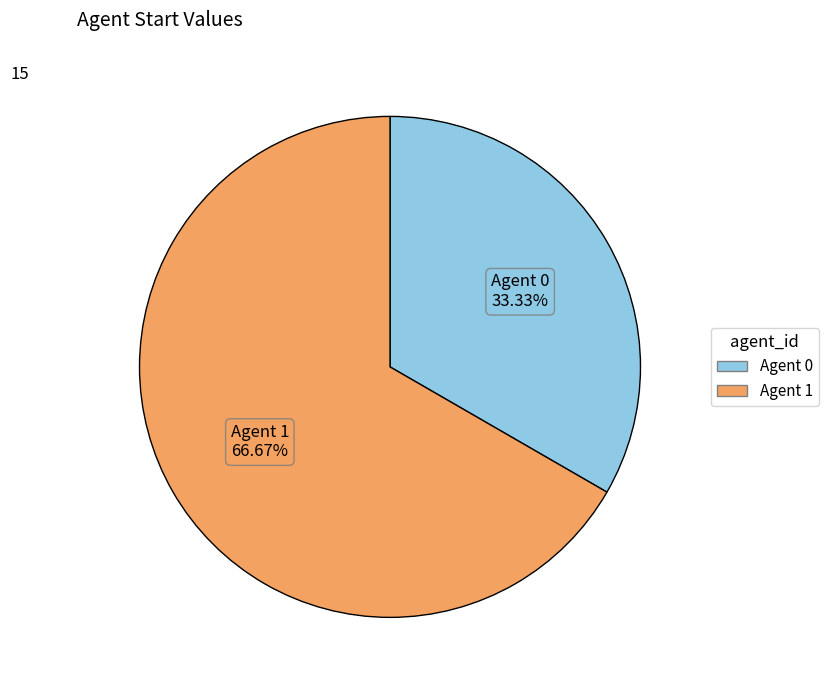

Count the number of slices in the pie.

2